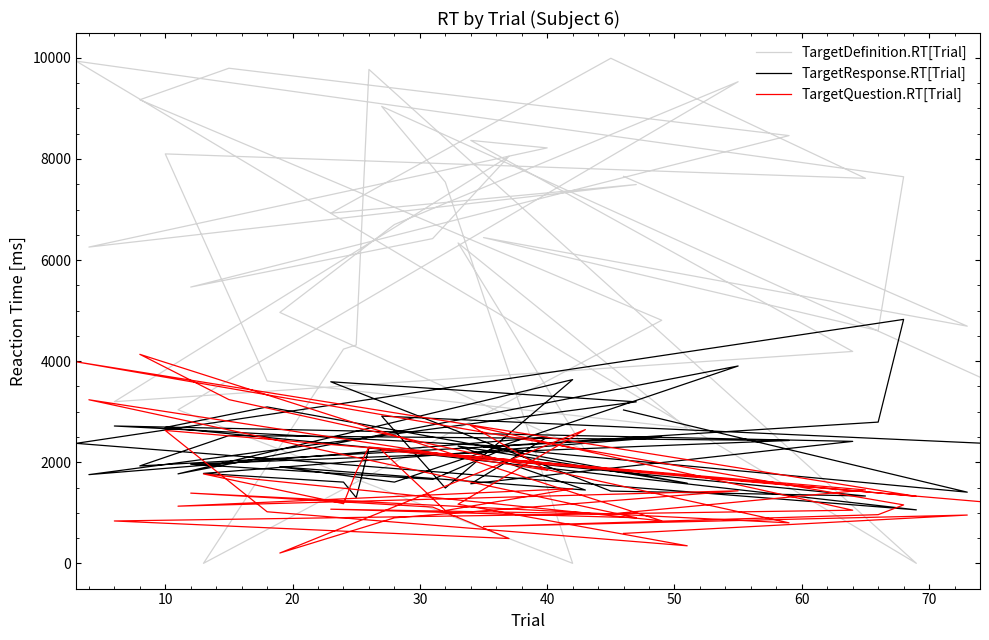

How many data points in TargetResponse.RT[Trial] are less than 2307?

20